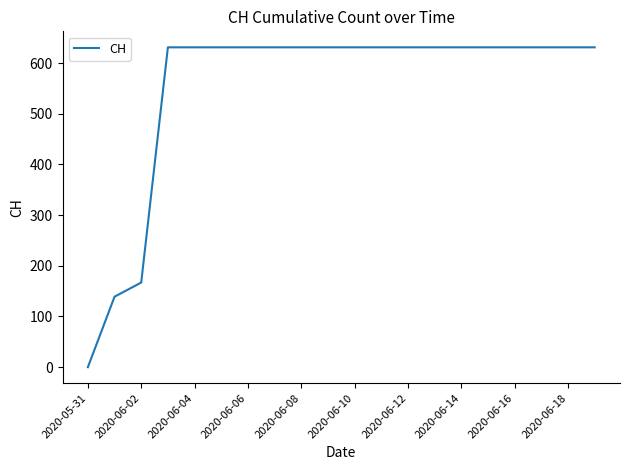

What is the difference between the maximum and minimum values?

631